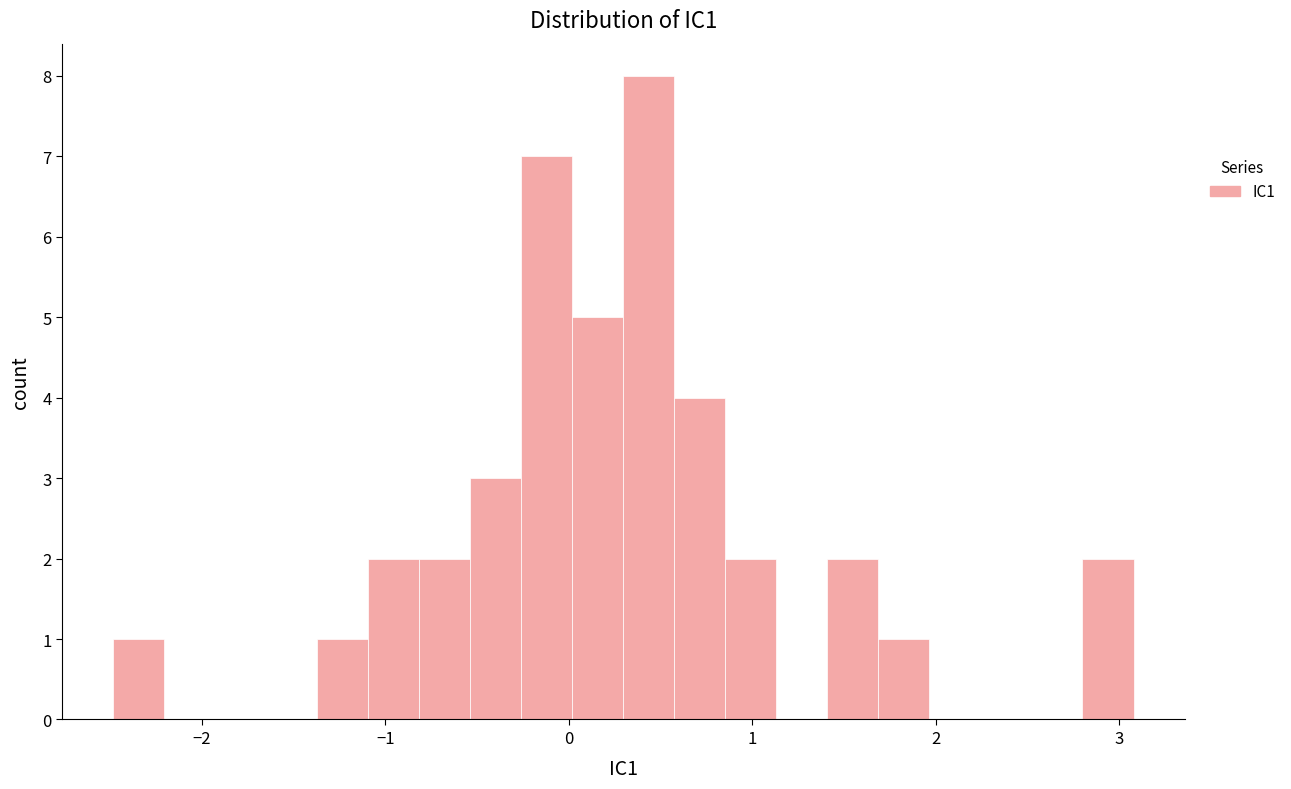

Read against the x-axis, roughly where is the centre of the tallest bar?

0.4